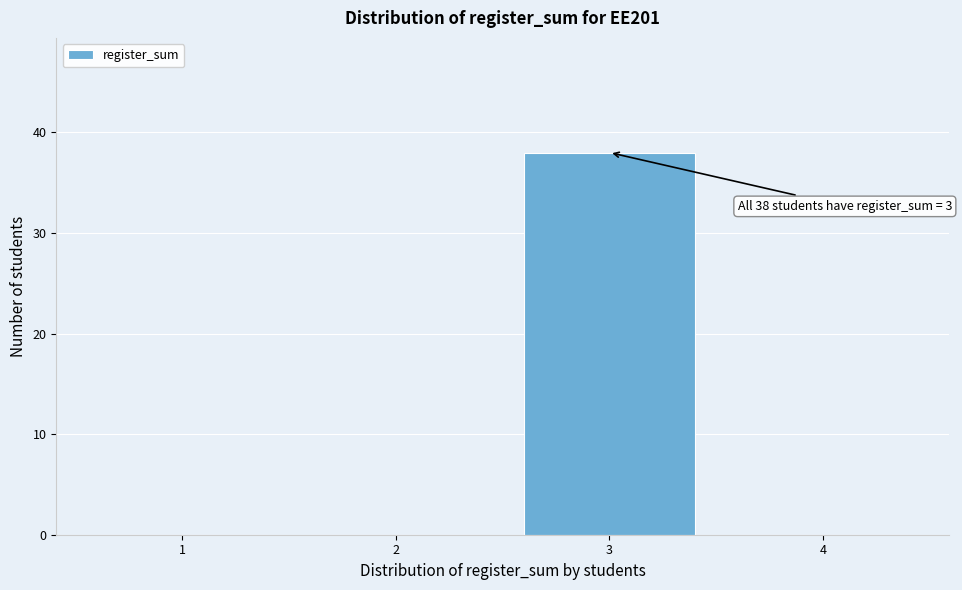

Reading left to right, list all the values displayed in this chart.

1=0	2=0	3=38	4=0